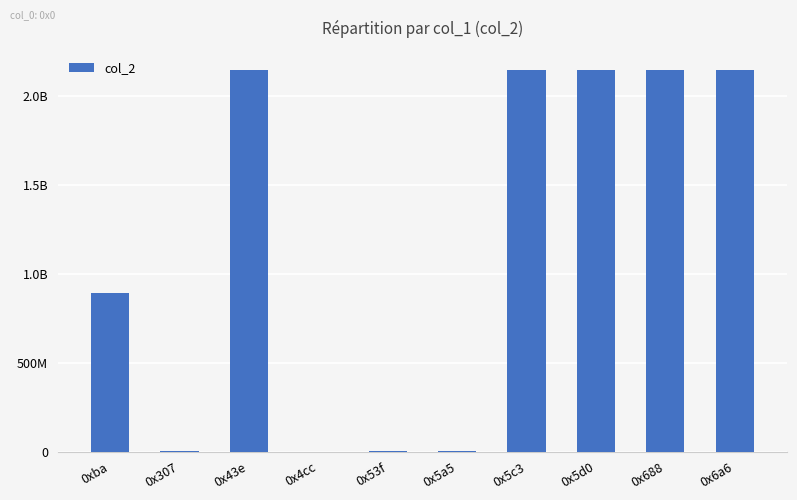

What is the average value?

1163735778